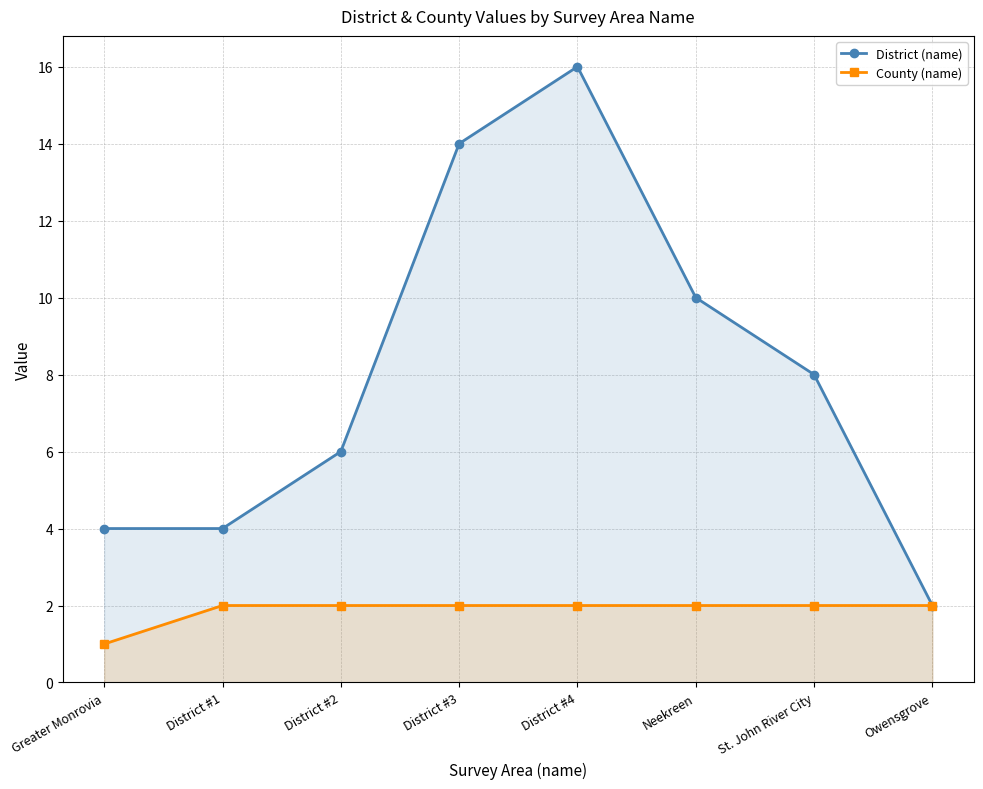

True or false: County (name) and District (name) intersect in this chart.

False